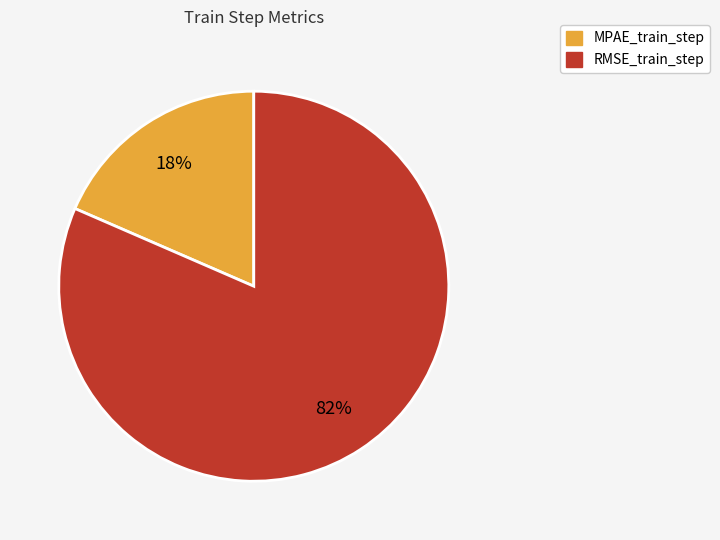

True or false: MPAE_train_step accounts for 18% of the total.

True